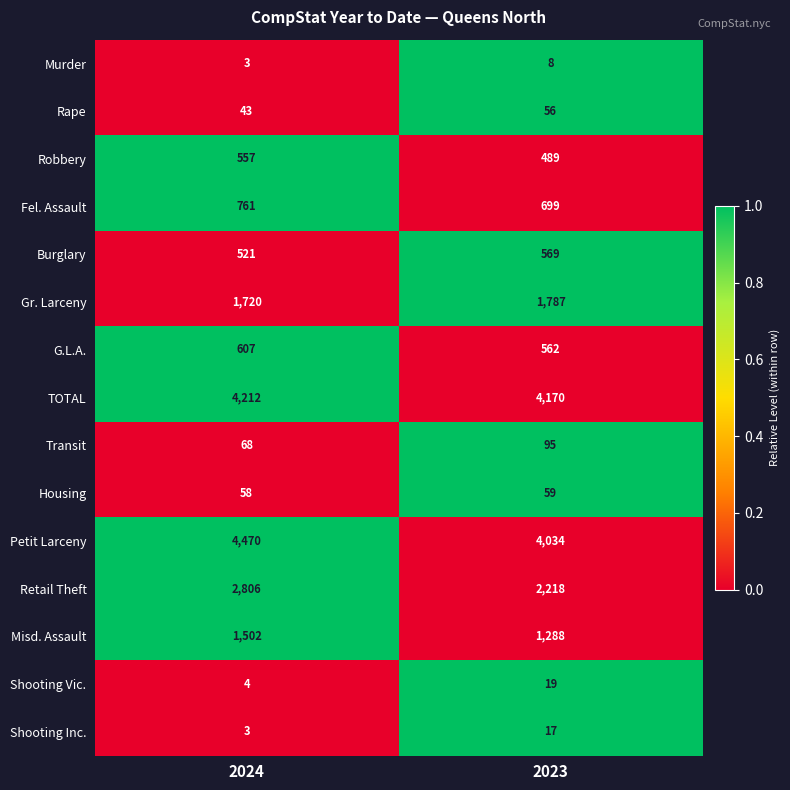

Count the number of categories in the chart.

2